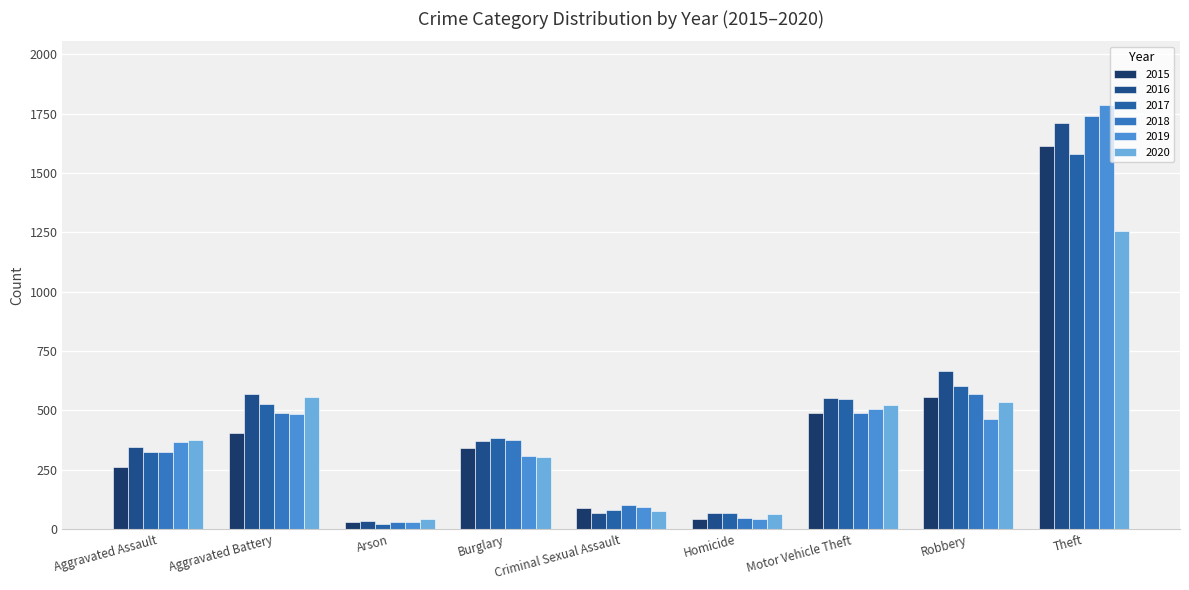

Which category has the highest value in the 2016 series?

Theft